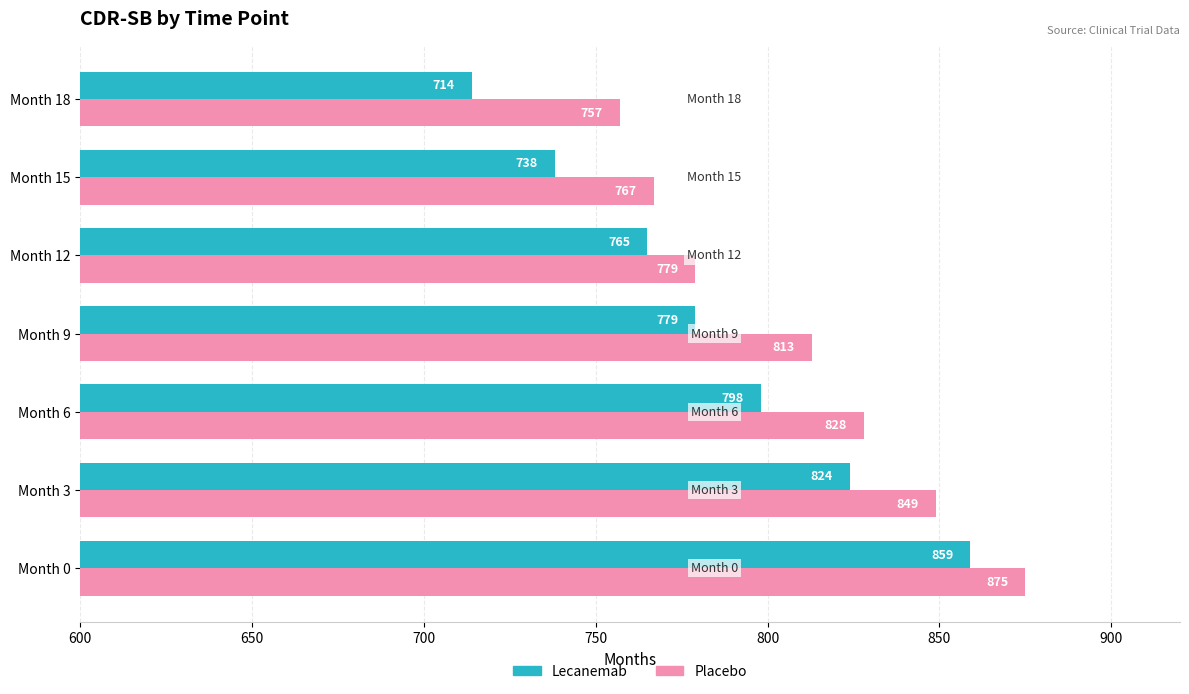

How many distinct data groups are displayed?

2